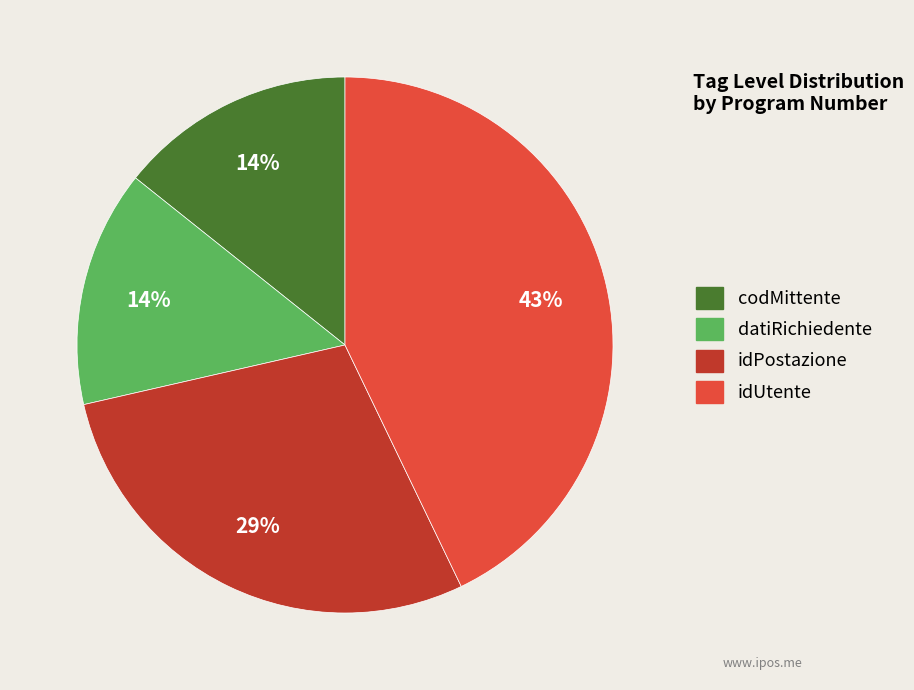

Between idPostazione and idUtente, which is larger?

idUtente